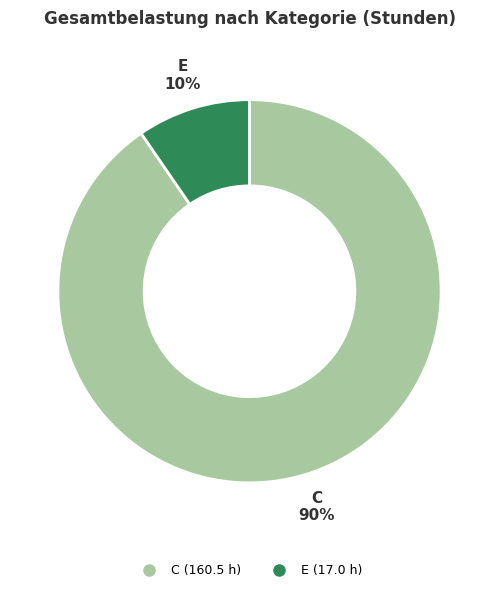

Does any single category account for the majority?

Yes